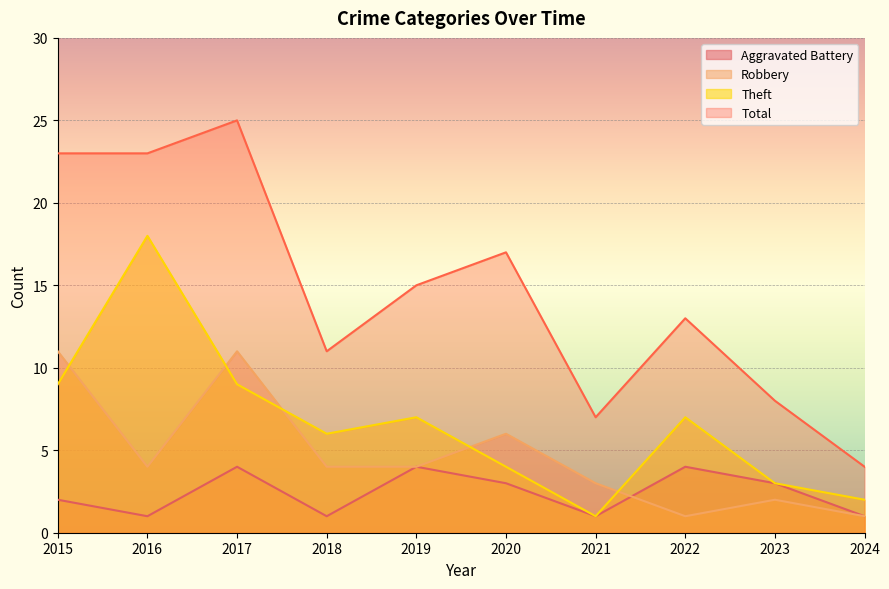

At which label does Aggravated Battery first exceed 3?

2017